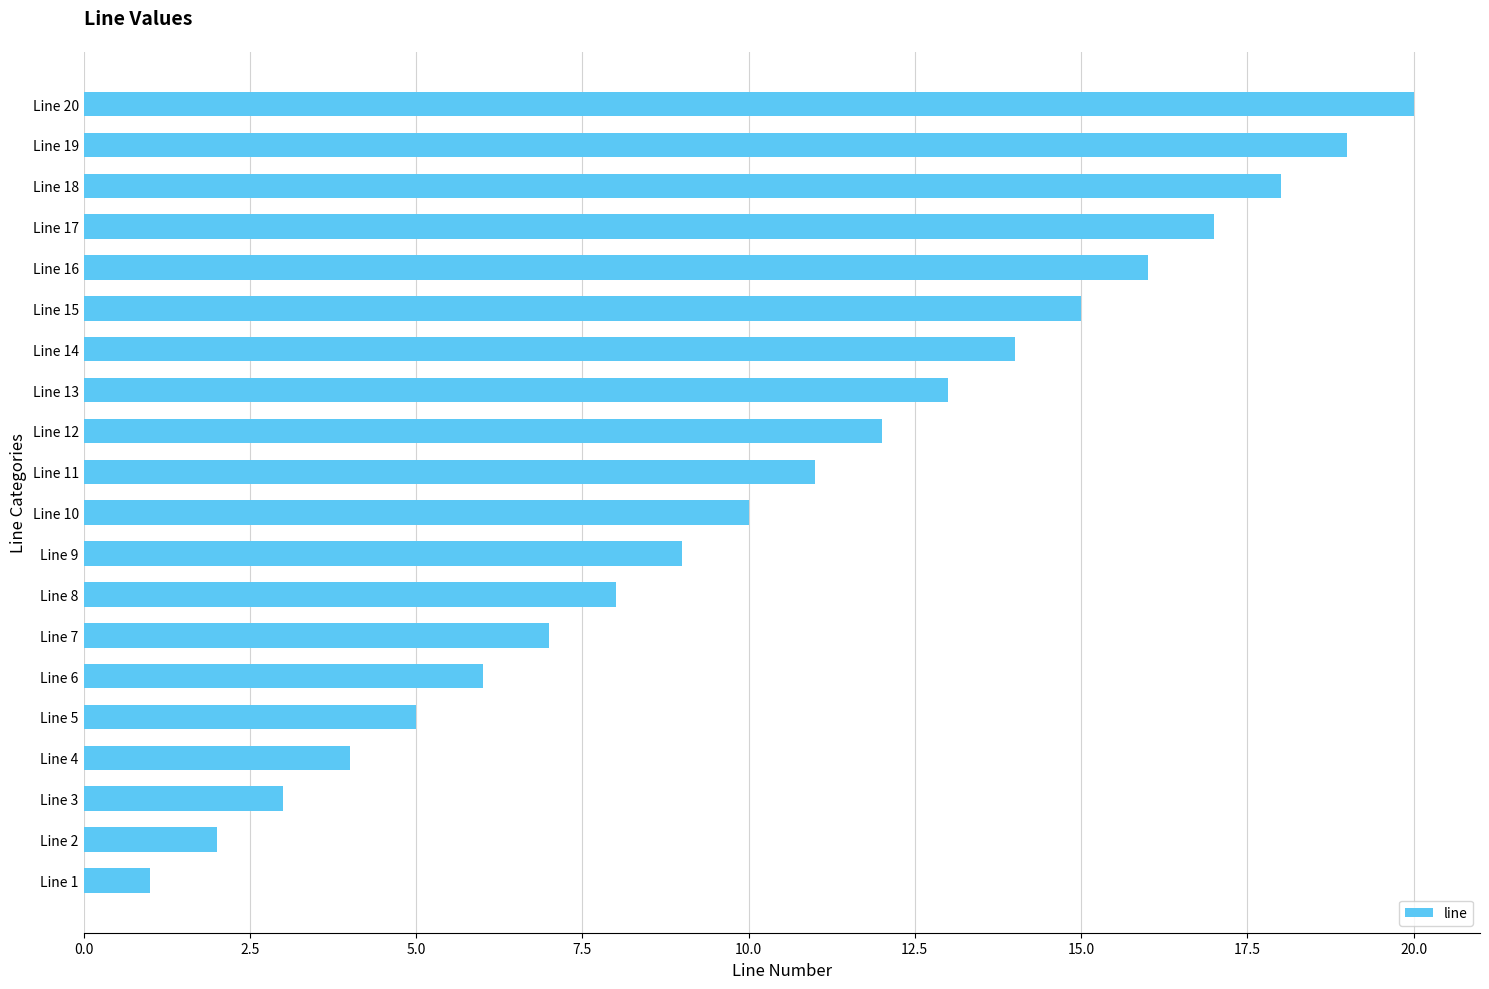

What is the difference between the maximum and second lowest values?

18